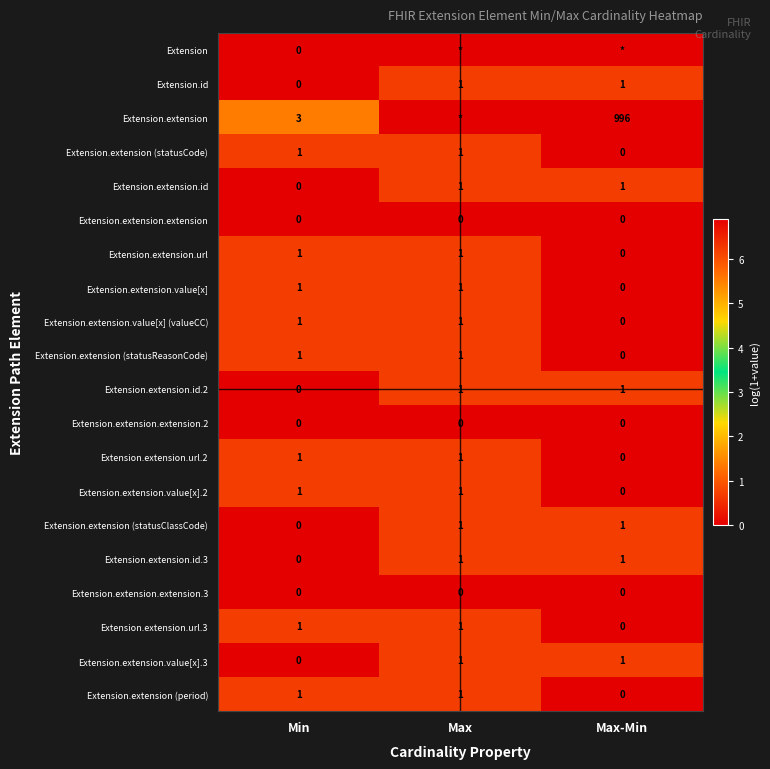

At which label is Extension.extension (statusClassCode) closest to 0?

Min